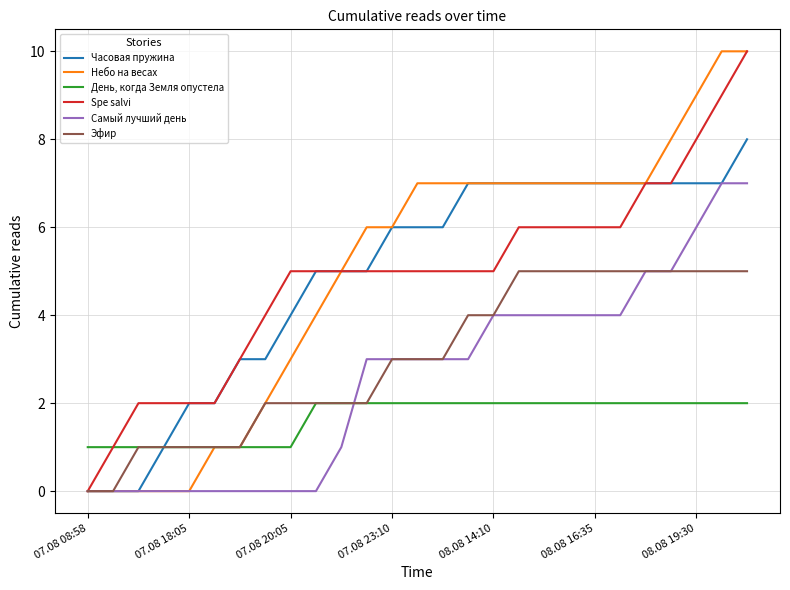

Rank the series at 08.08 19:30 from lowest to highest value.

День, когда Земля опустела, Эфир, Самый лучший день, Часовая пружина, Spe salvi, Небо на весах